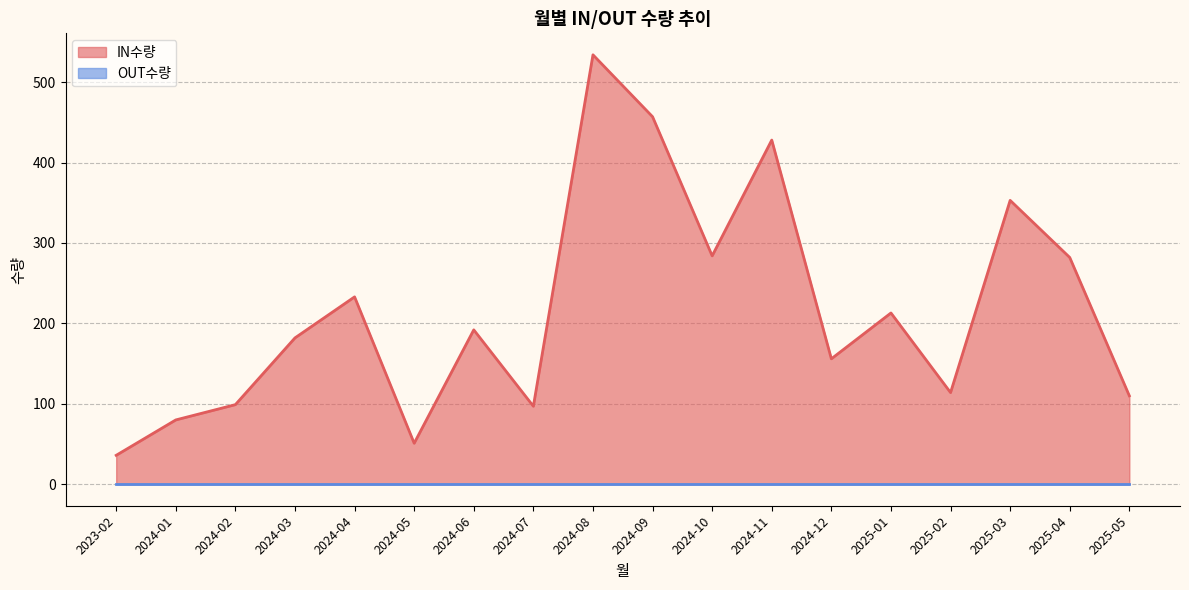

What is the total value across all series at 2024-09?

457